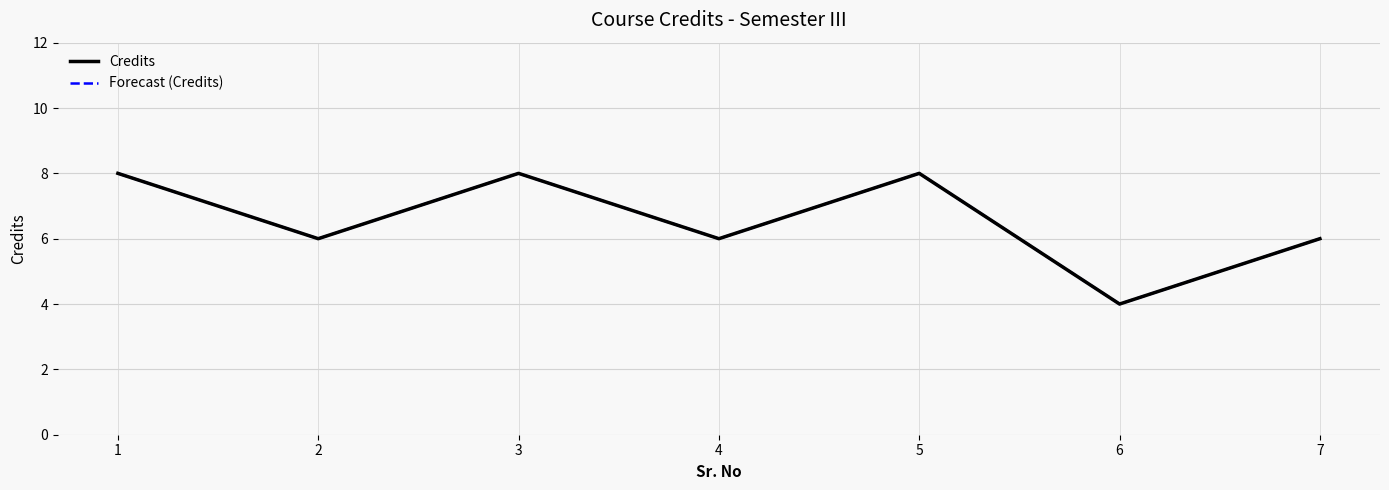

Does the chart have visible grid lines?

Yes